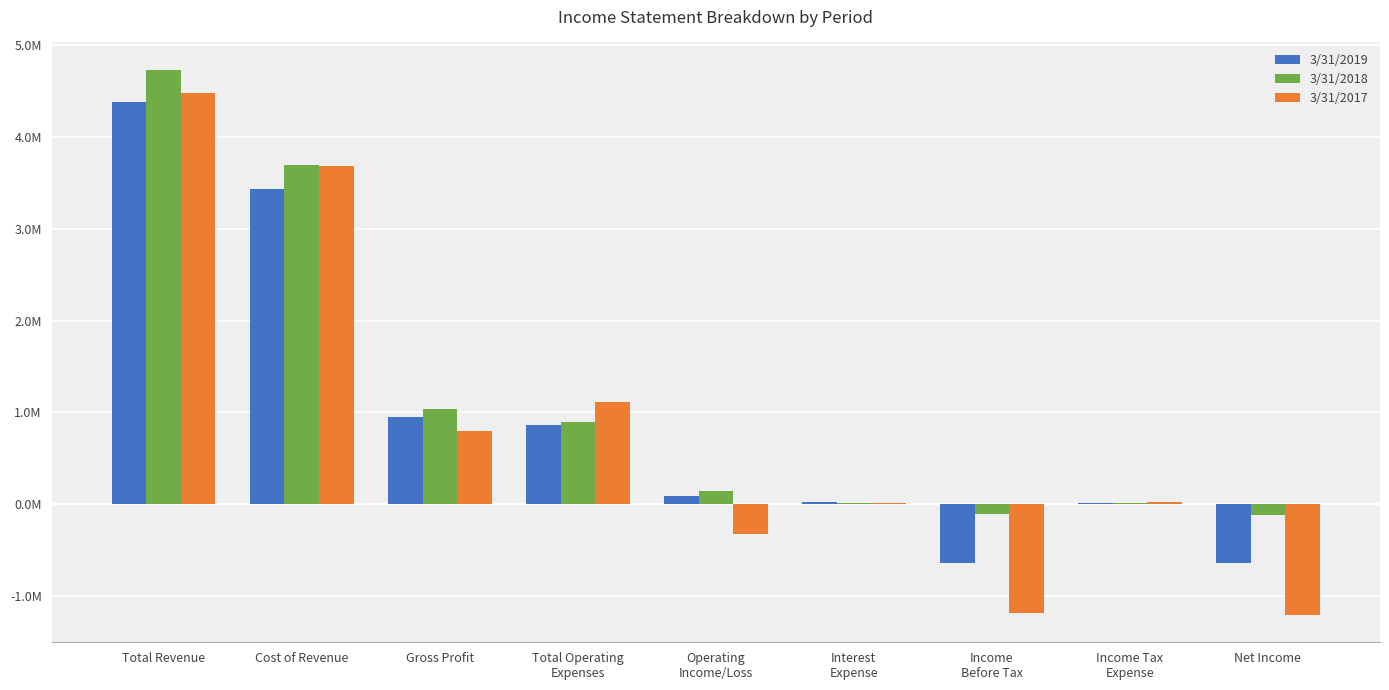

Are the bars grouped side by side (vs. stacked)?

Yes